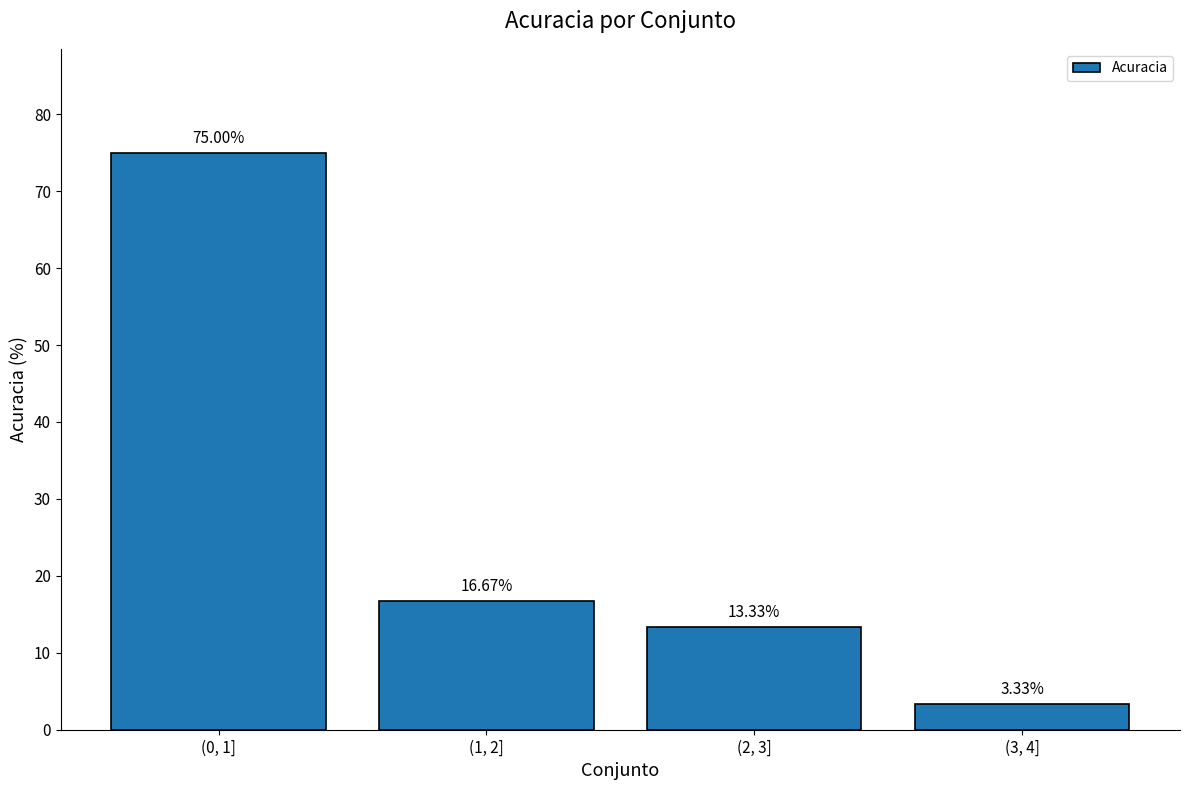

Which label corresponds to the smallest value in the chart?

(3, 4]